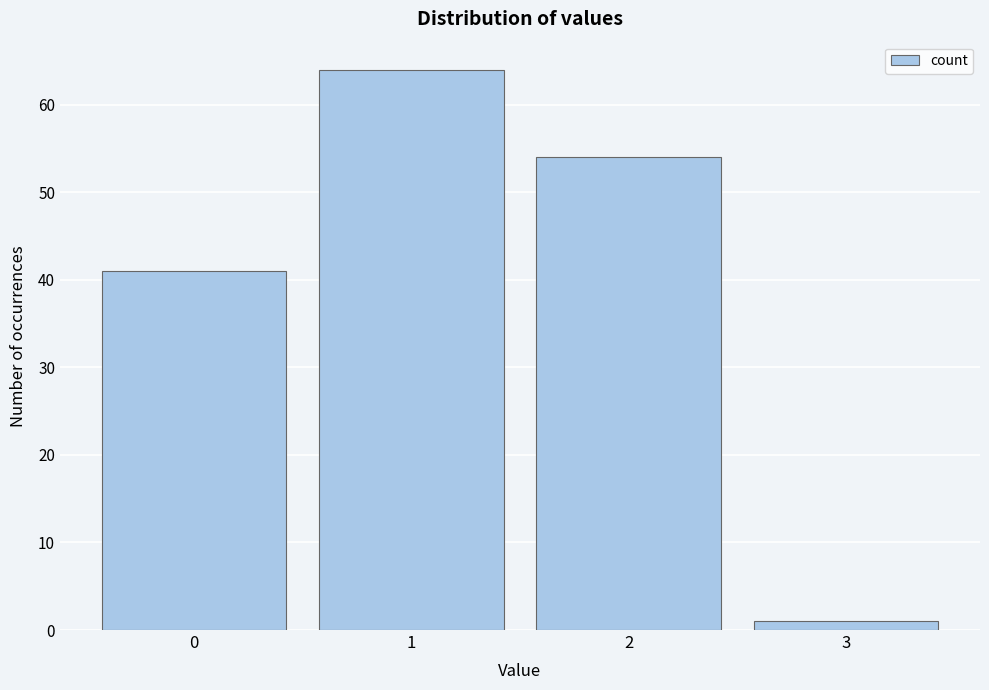

Reading right to left, transcribe all the data shown in this chart.

3=1	2=54	1=64	0=41